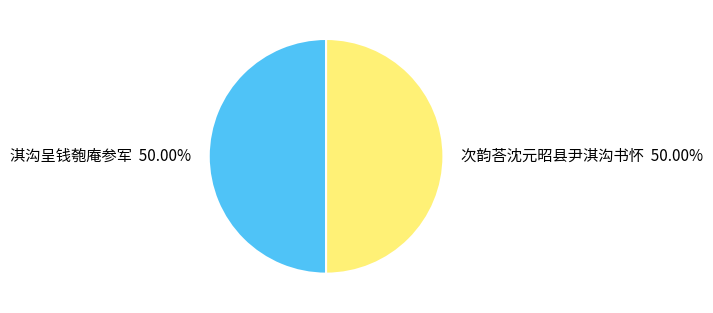

Do 次韵荅沈元昭县尹淇沟书怀 and 淇沟呈钱匏庵参军 together represent more than half of the pie?

Yes